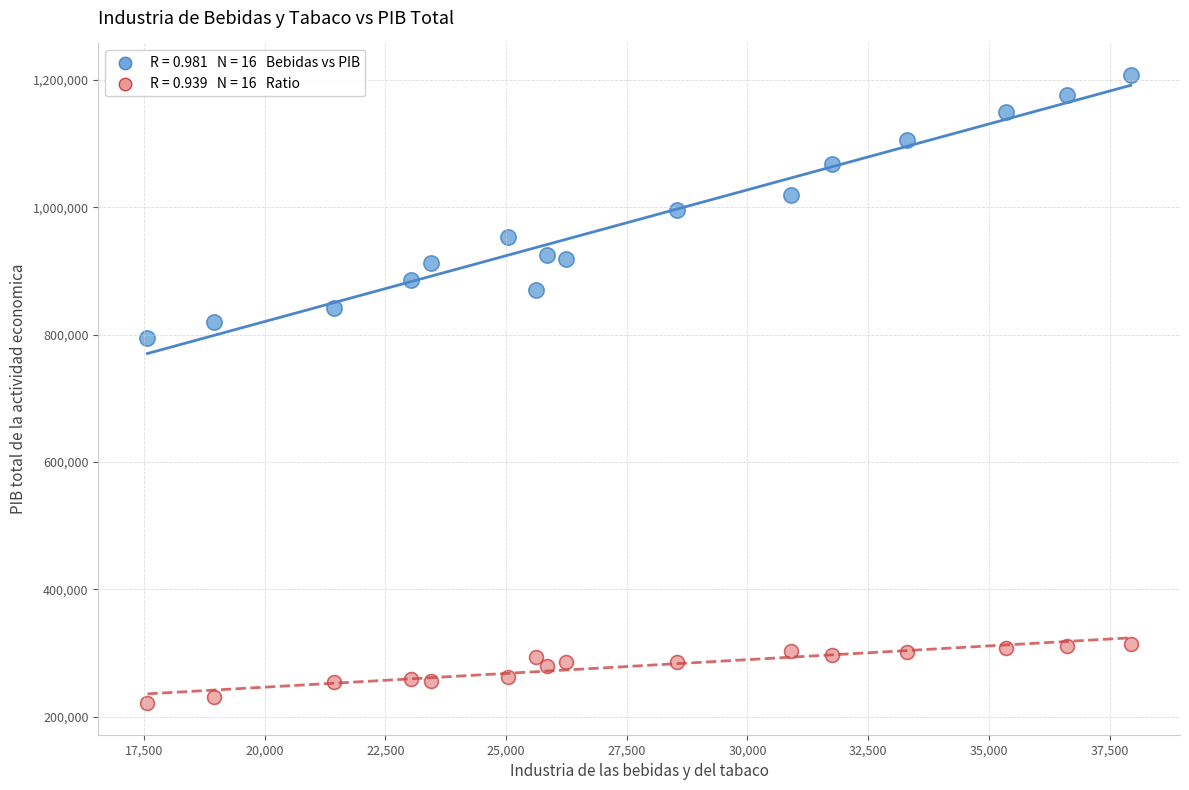

Across all series, what Y value is closest to 714485?

794957.3